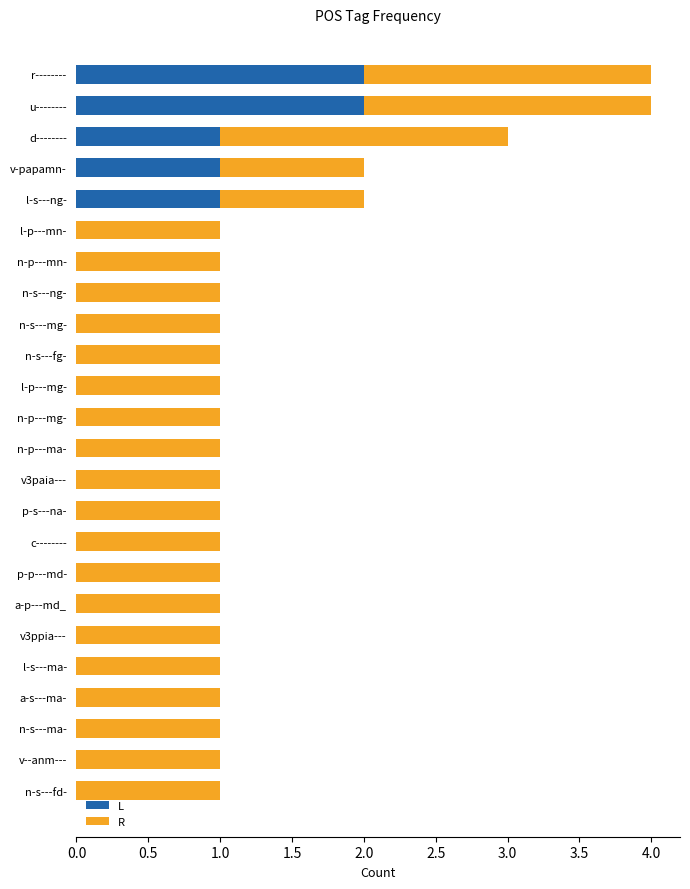

Is it true that L equals 1 at p-s---na-?

False